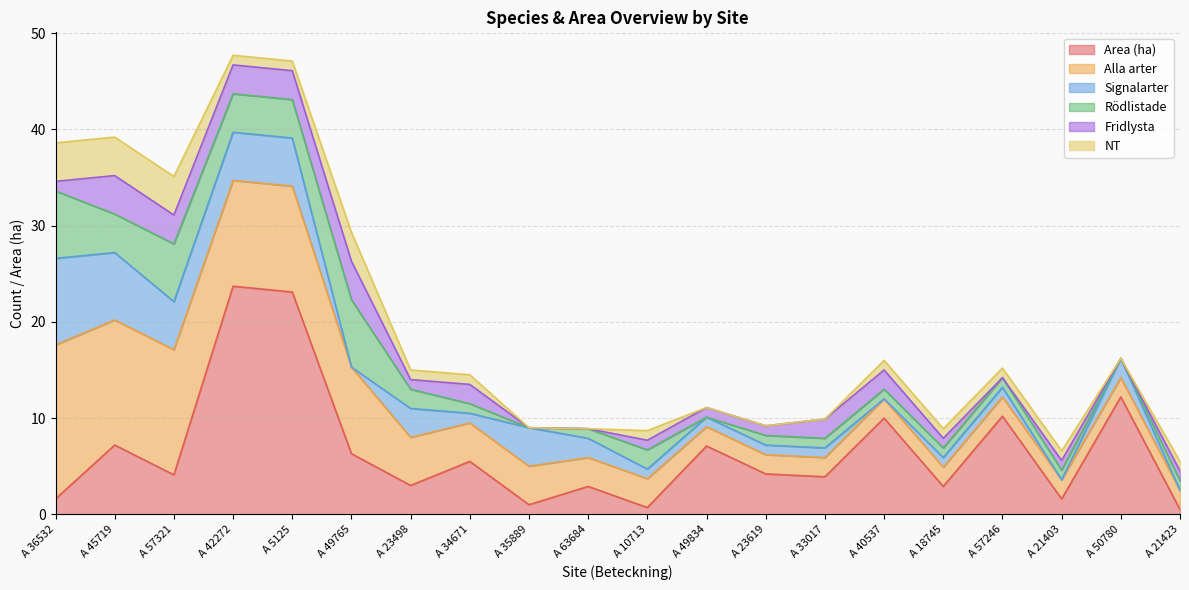

Reading left to right, list all the values displayed in this chart.

Area (ha): 1.6	7.2	4.1	23.7	23.1	6.3	3.0	5.5	1.0	2.9	0.7	7.1	4.2	3.9	10.0	2.9	10.2	1.6	12.2	0.5
Alla arter: 16.0	13.0	13.0	11.0	11.0	9.0	5.0	4.0	4.0	3.0	3.0	2.0	2.0	2.0	2.0	2.0	2.0	2.0	2.0	2.0
Signalarter: 9.0	7.0	5.0	5.0	5.0	0.0	3.0	1.0	4.0	2.0	1.0	1.0	1.0	1.0	0.0	1.0	1.0	0.0	2.0	0.0
Rödlistade: 7.0	4.0	6.0	4.0	4.0	7.0	2.0	1.0	0.0	1.0	2.0	0.0	1.0	1.0	1.0	1.0	1.0	1.0	0.0	1.0
Fridlysta: 1.0	4.0	3.0	3.0	3.0	4.0	1.0	2.0	0.0	0.0	1.0	1.0	1.0	2.0	2.0	1.0	0.0	1.0	0.0	1.0
NT: 4.0	4.0	4.0	1.0	1.0	3.0	1.0	1.0	0.0	0.0	1.0	0.0	0.0	0.0	1.0	1.0	1.0	1.0	0.0	1.0